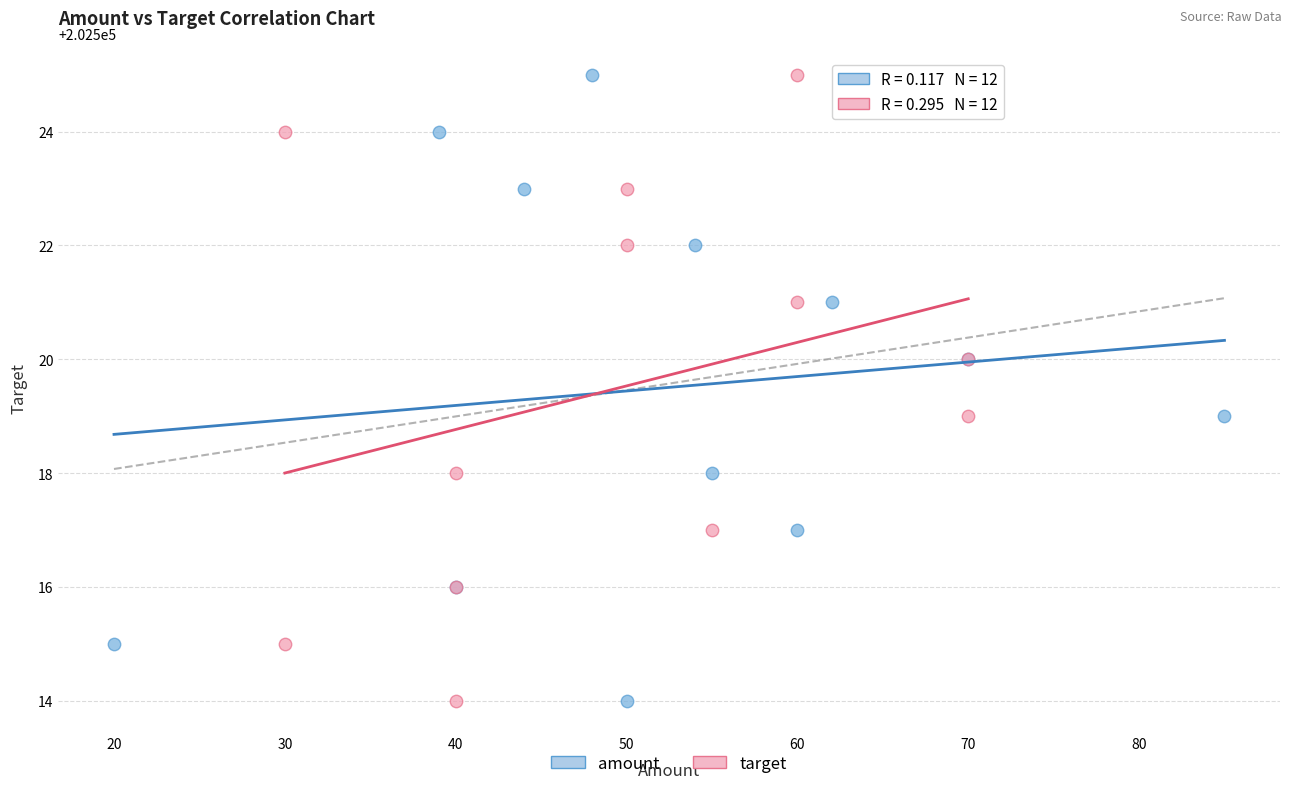

What are all the series names shown in the legend?

amount, target